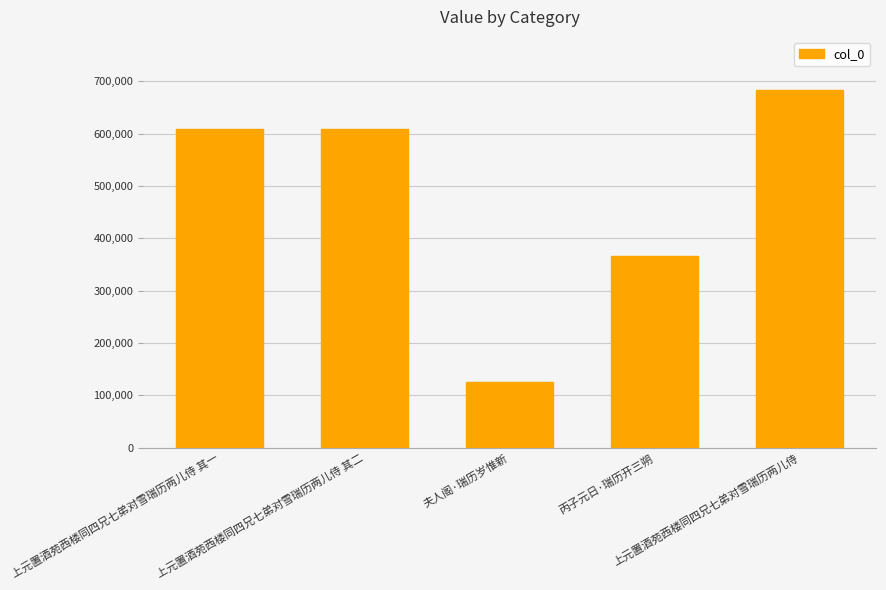

What is the sum of the values at 上元置酒苑西楼同四兄七弟对雪瑞历两儿侍 其一 and 上元置酒苑西楼同四兄七弟对雪瑞历两儿侍?

1291716